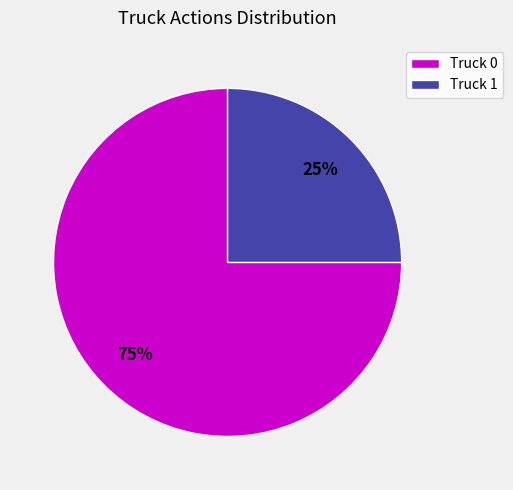

To the nearest percent, what is the combined percentage of Truck 1 and Truck 0?

100%